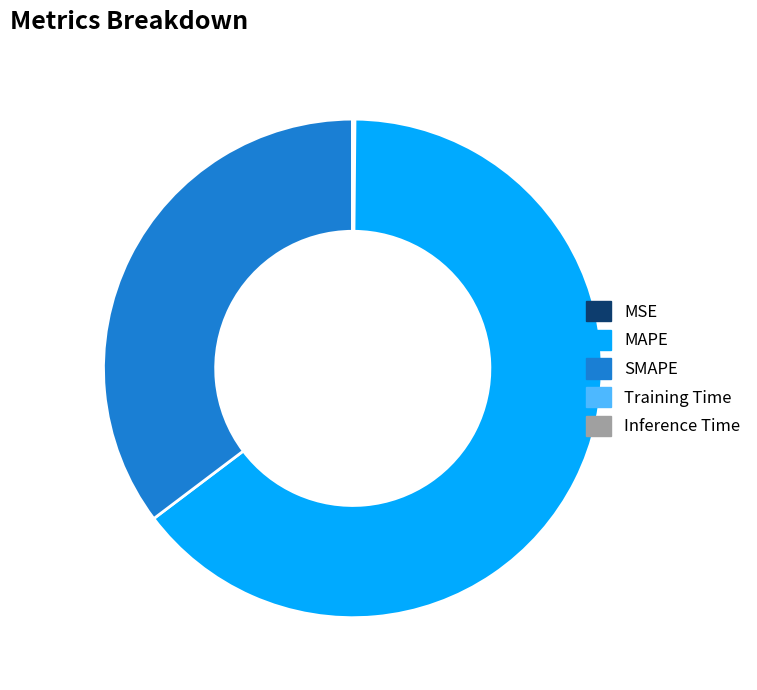

Does MAPE account for over 50% of the chart?

Yes